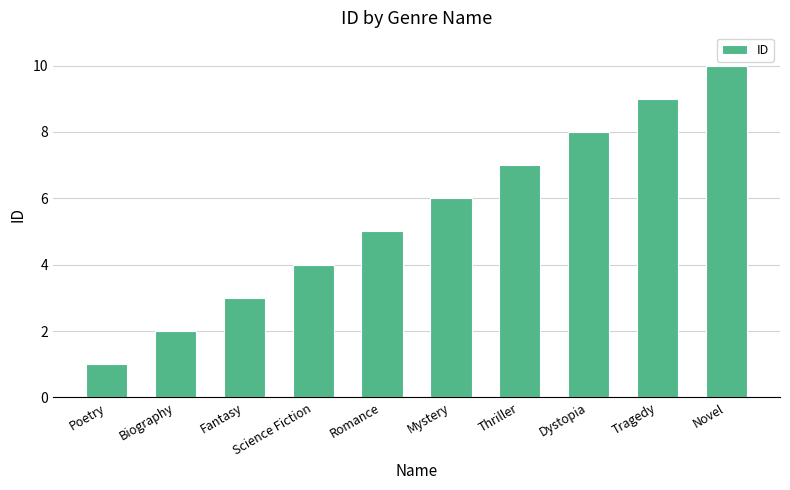

What is the ratio of the value at Novel to the value at Poetry?

10.0